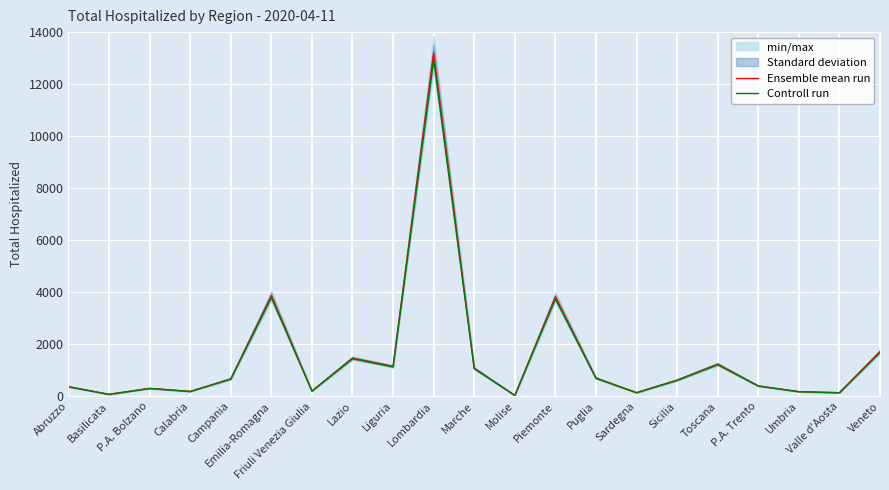

What value does the Controll run series have at Toscana?

1209.3